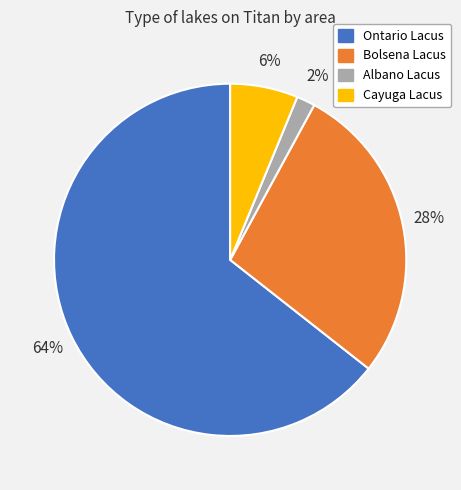

What percentage is the Cayuga Lacus slice, to the nearest percent?

6%